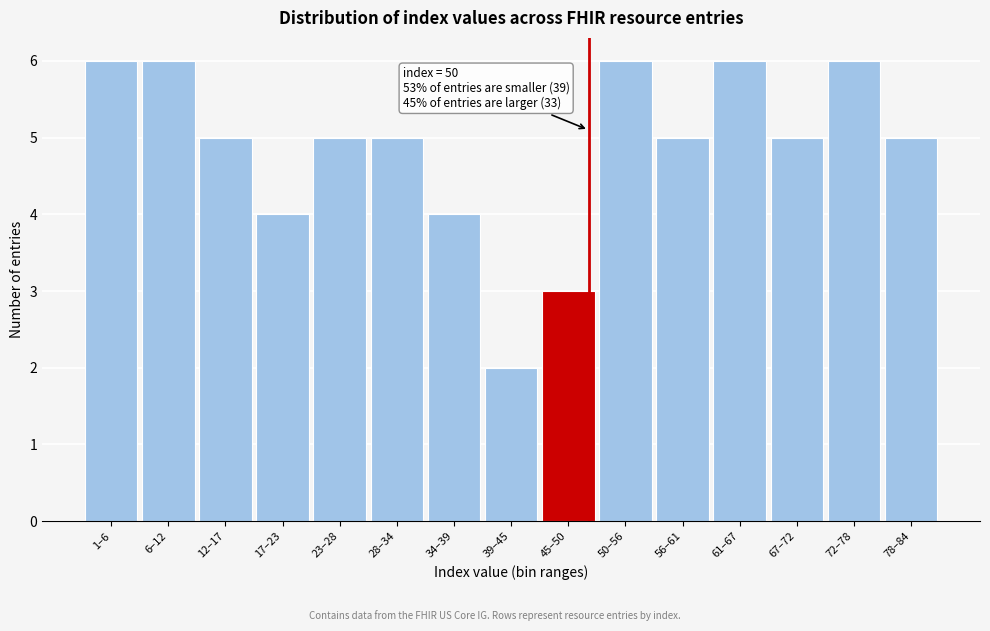

Reading left to right, what are all the values shown in this chart?

1–6=6	6–12=6	12–17=5	17–23=4	23–28=5	28–34=5	34–39=4	39–45=2	45–50=3	50–56=6	56–61=5	61–67=6	67–72=5	72–78=6	78–84=5